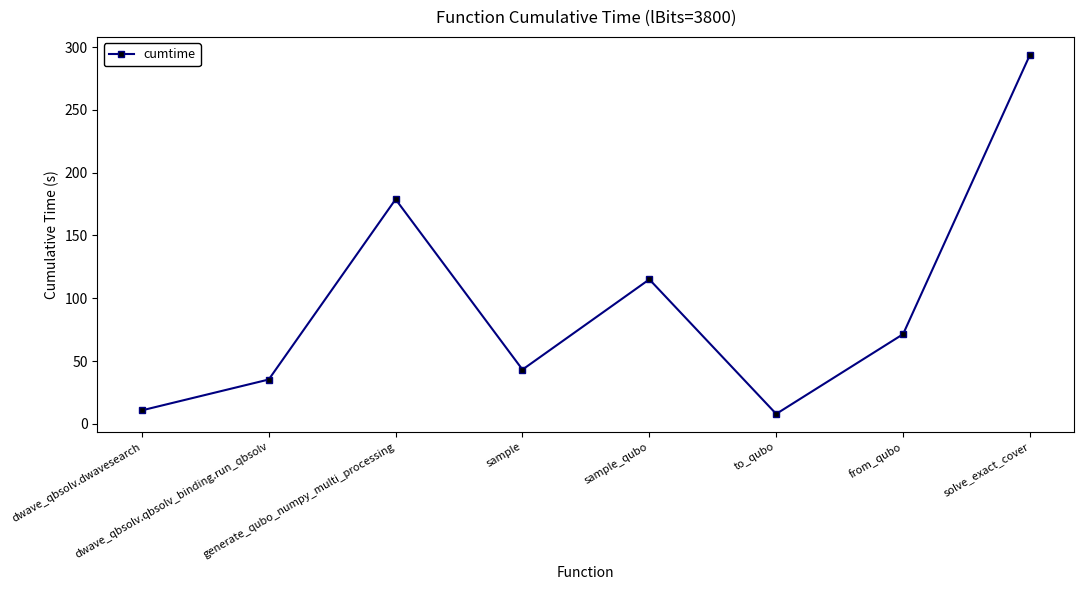

At which label is the value closest to 150?

generate_qubo_numpy_multi_processing